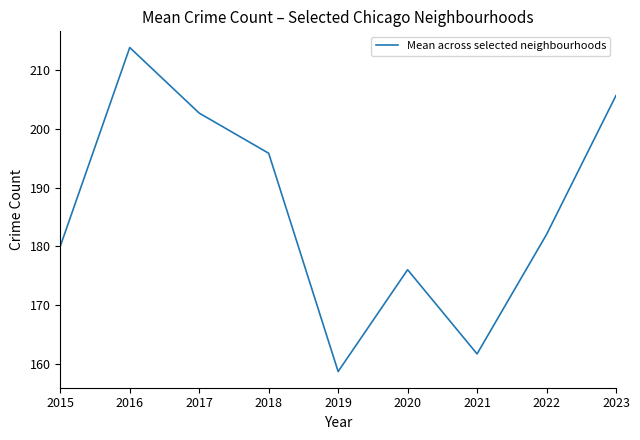

What is the smallest value displayed?

158.7